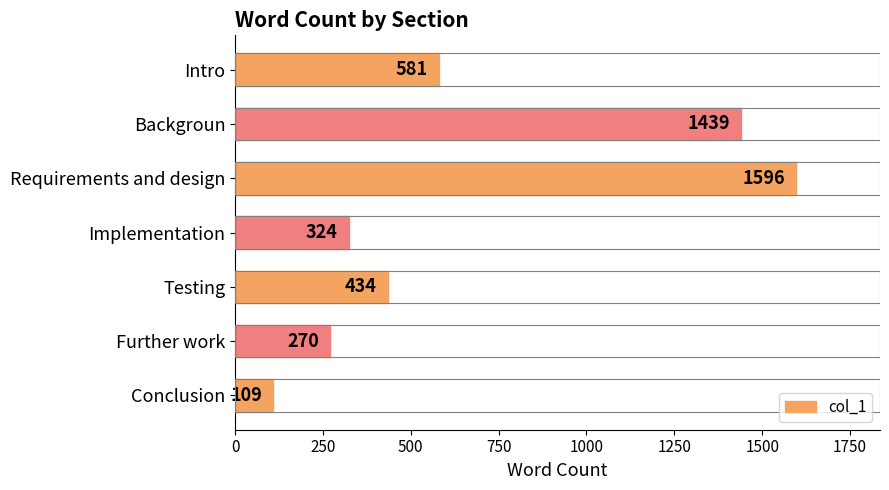

Between Implementation and Backgroun, which is larger?

Backgroun